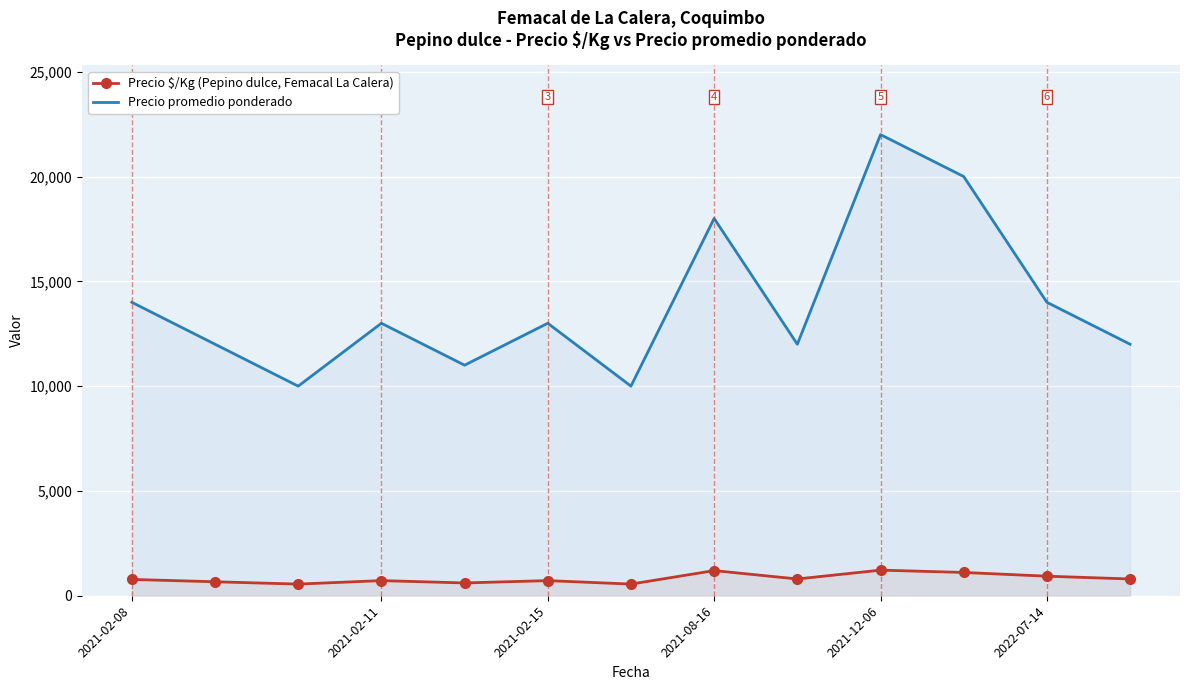

What is the spread (max minus min) of values at 2022-07-14?

13067